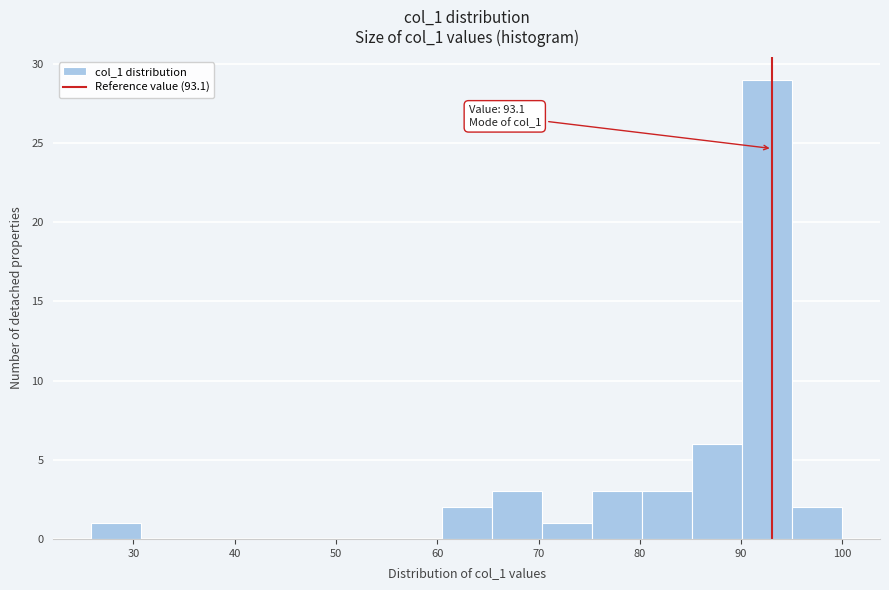

Which range on the x-axis has the tallest bar?

90 to 95